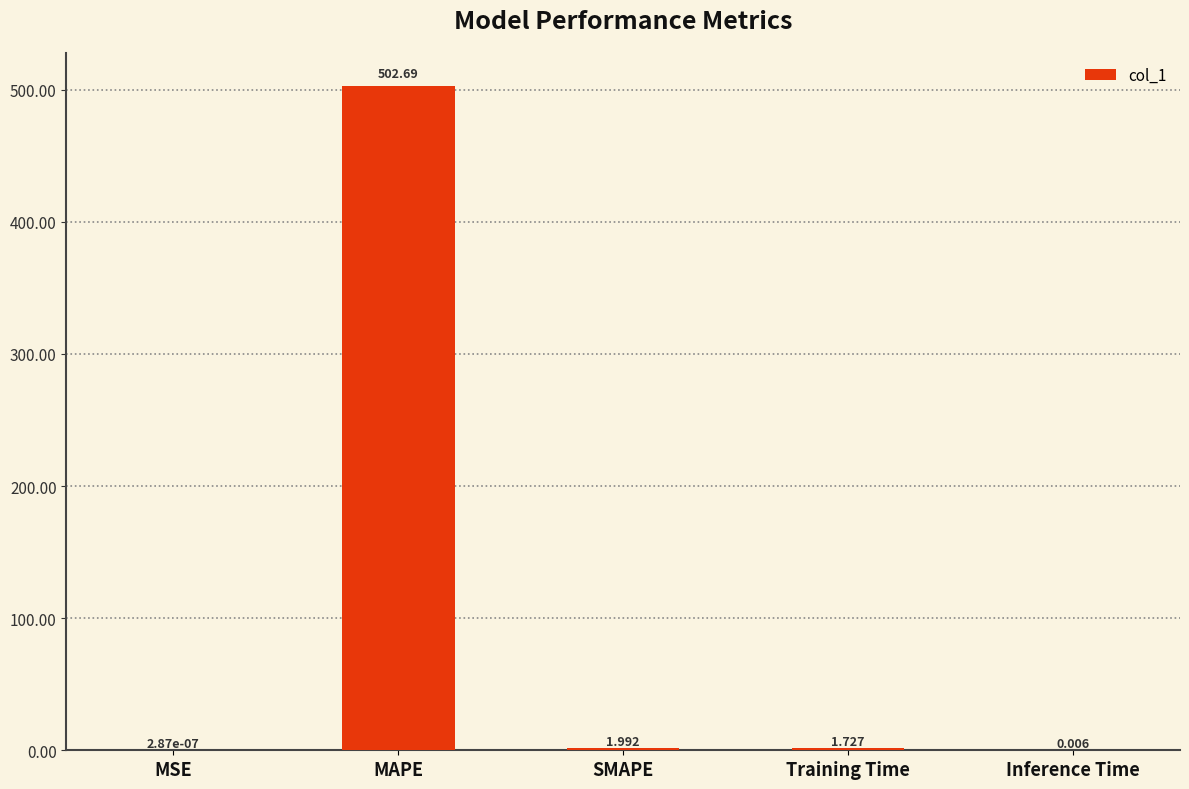

Are the bars horizontal?

No